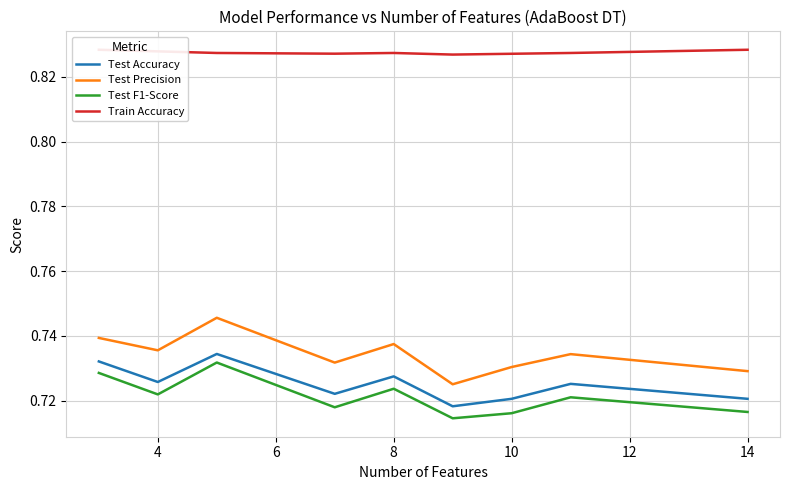

The Test Accuracy series shows 1.3 at 14. True or false?

False